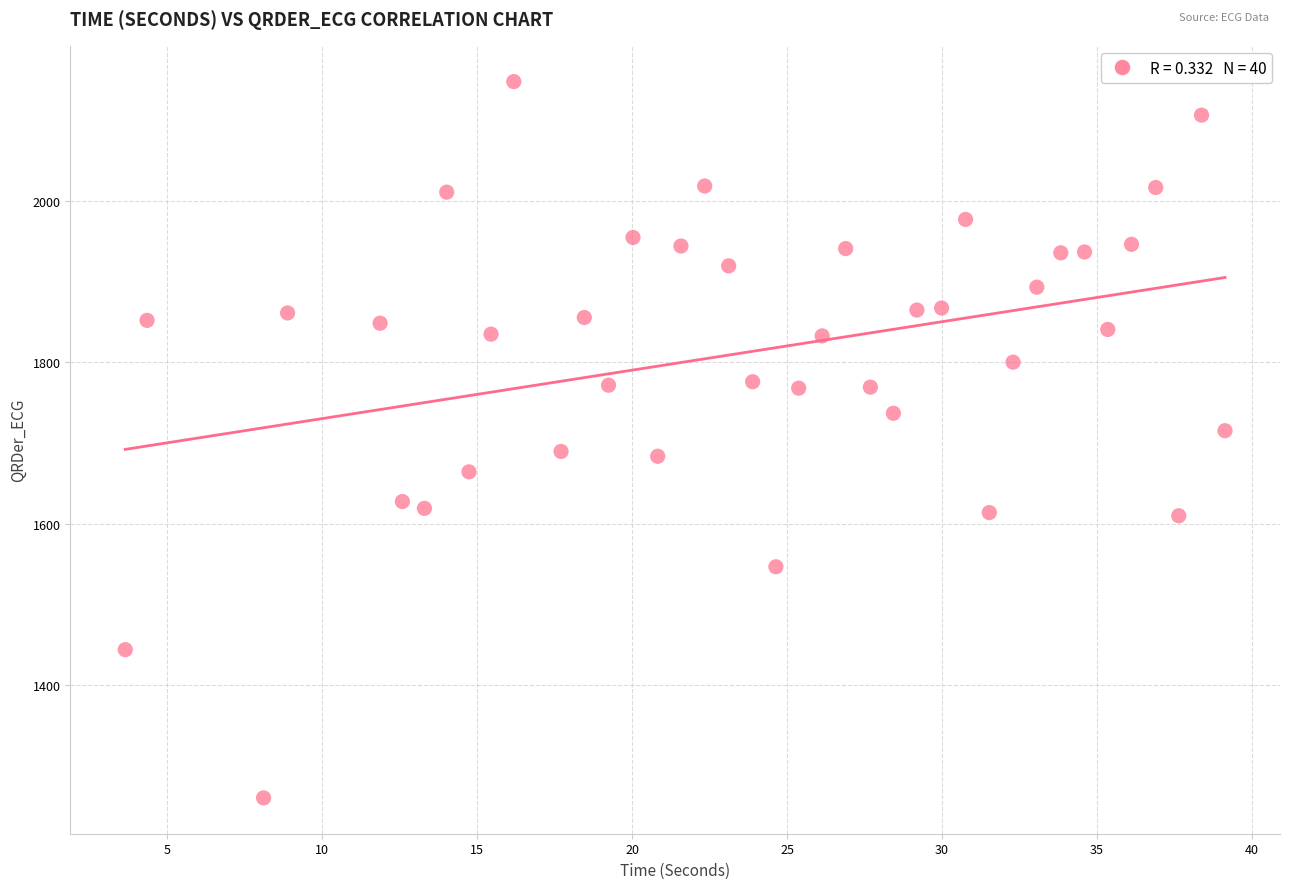

What is the range of X values (max minus min)?

35.5